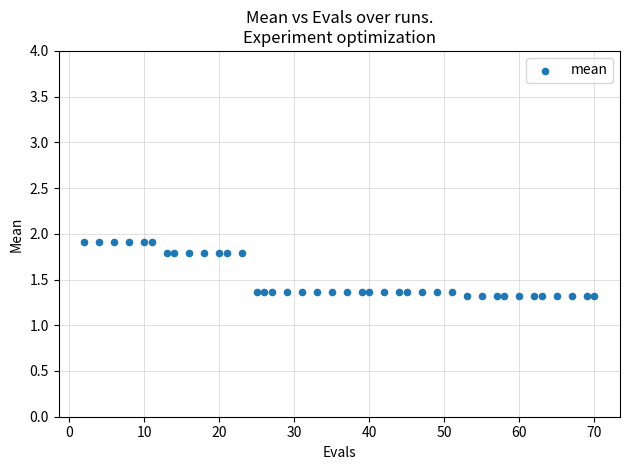

What is the range of X values (max minus min)?

68.0